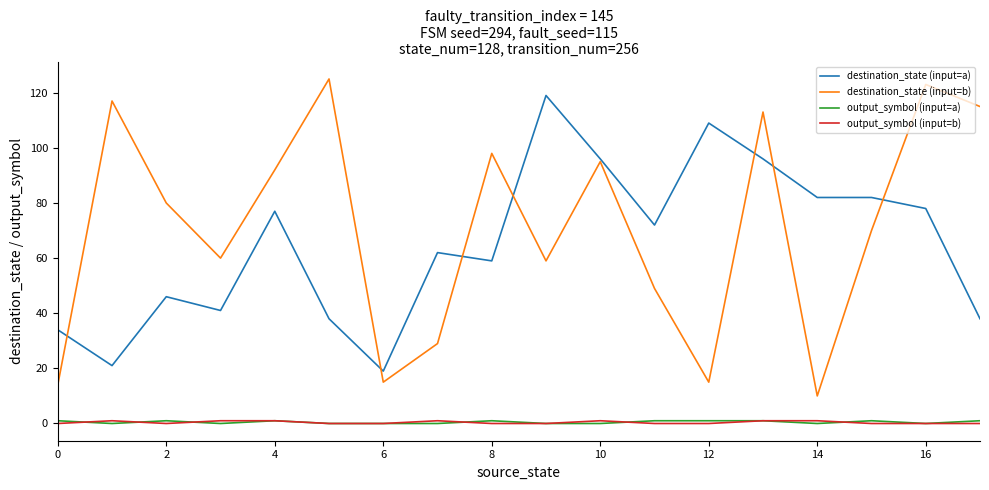

Count the number of data series in this chart.

4